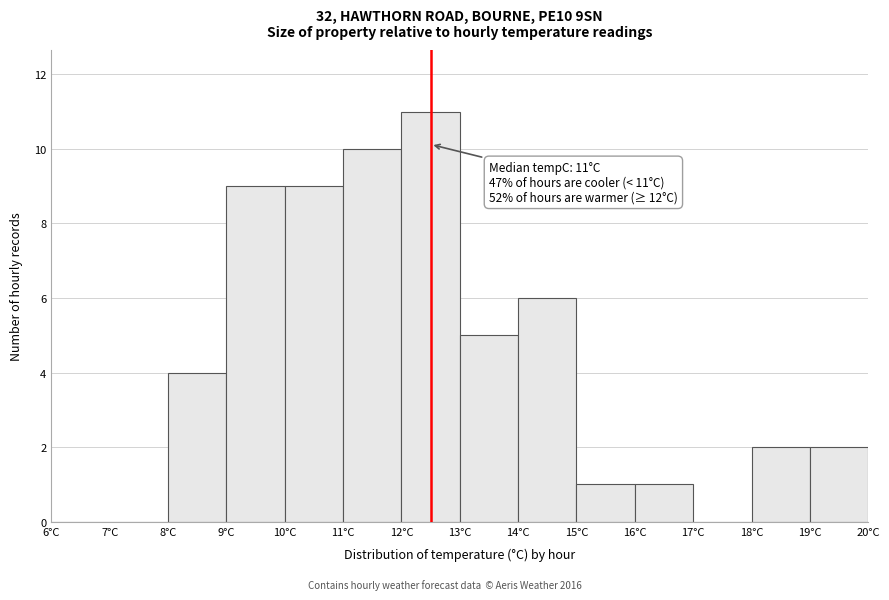

Which range on the x-axis has the tallest bar?

12 to 13